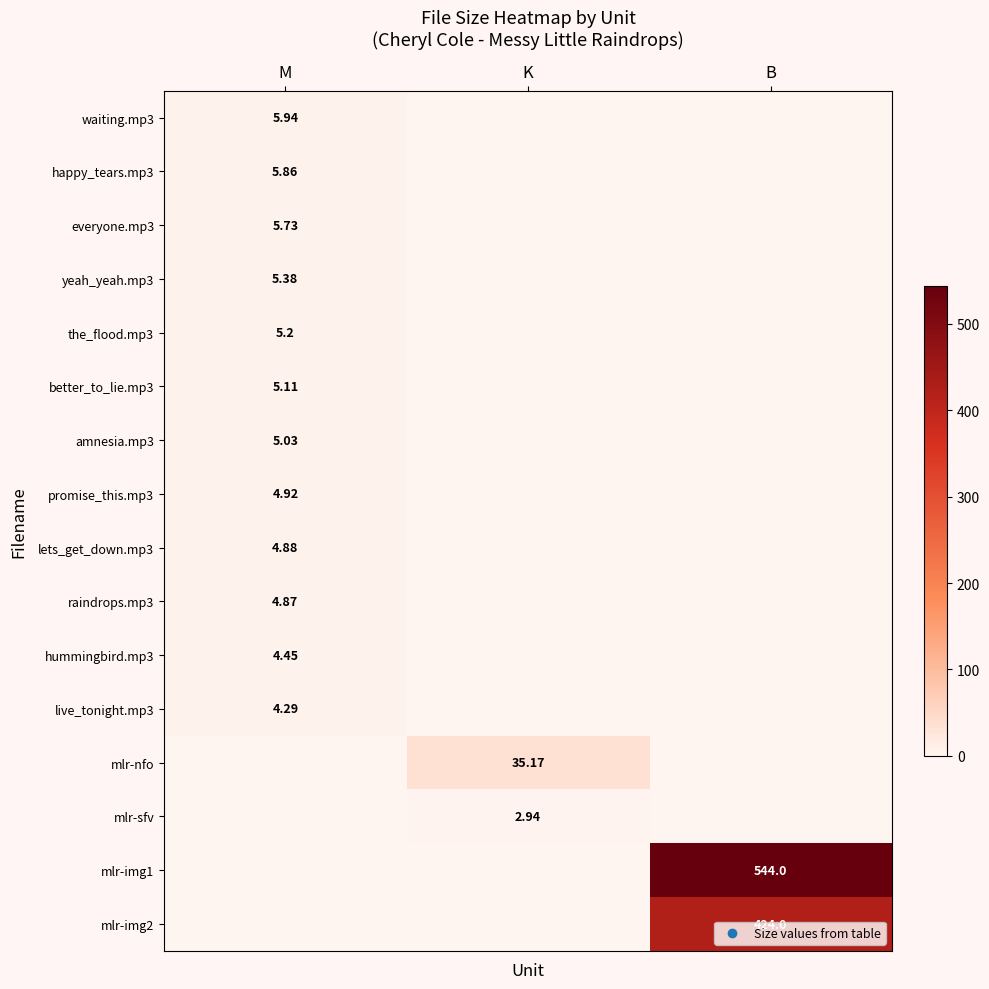

What is the spread (max minus min) of values at B?

544.0